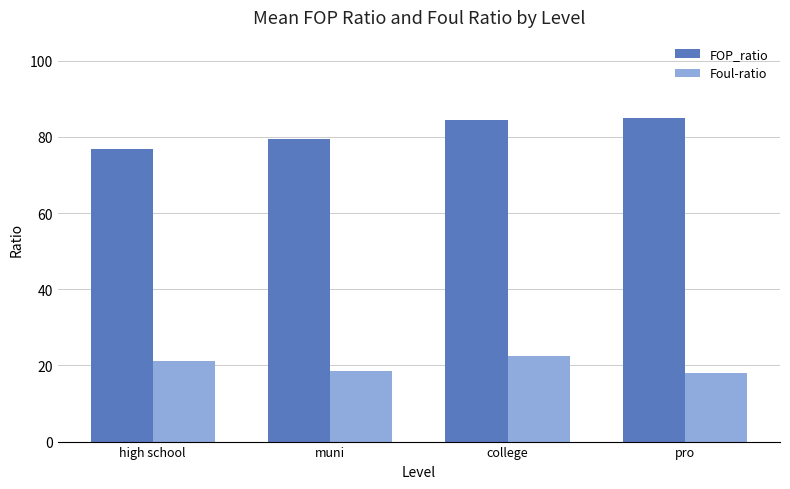

The value of Foul-ratio at muni is 18.5. True or false?

True